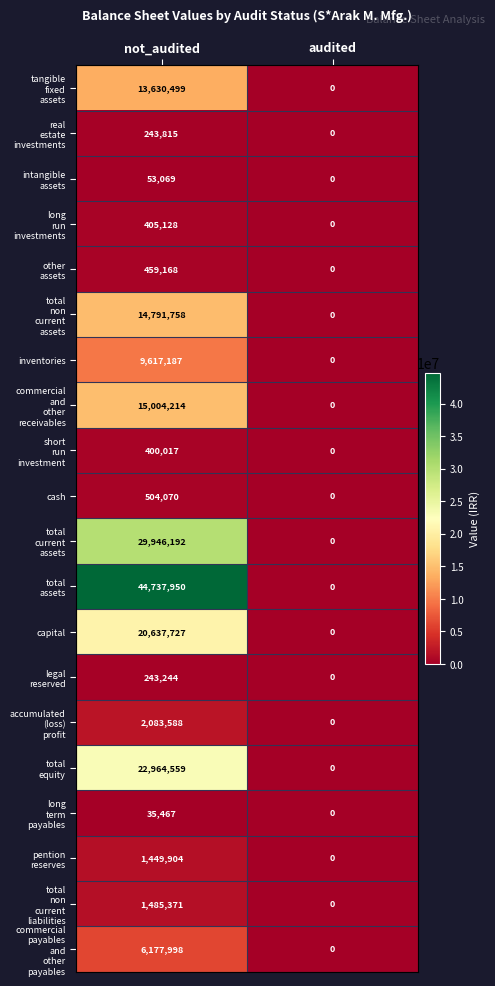

The capital series shows 35485917 at not_audited. True or false?

False